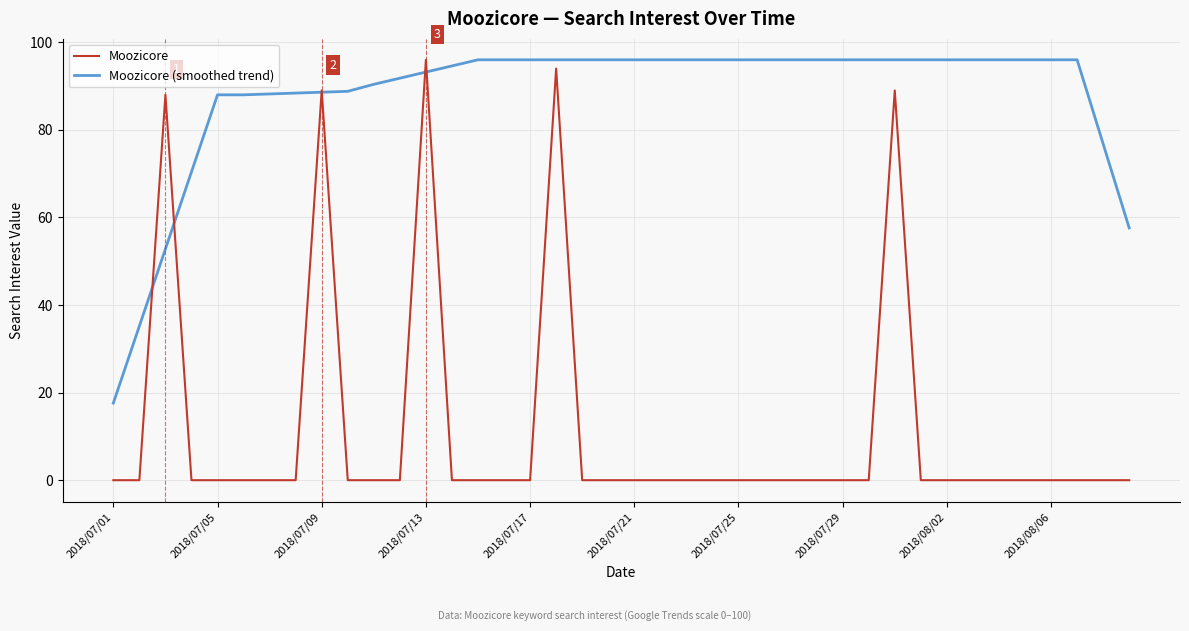

What is the maximum value shown in the chart?

96.0